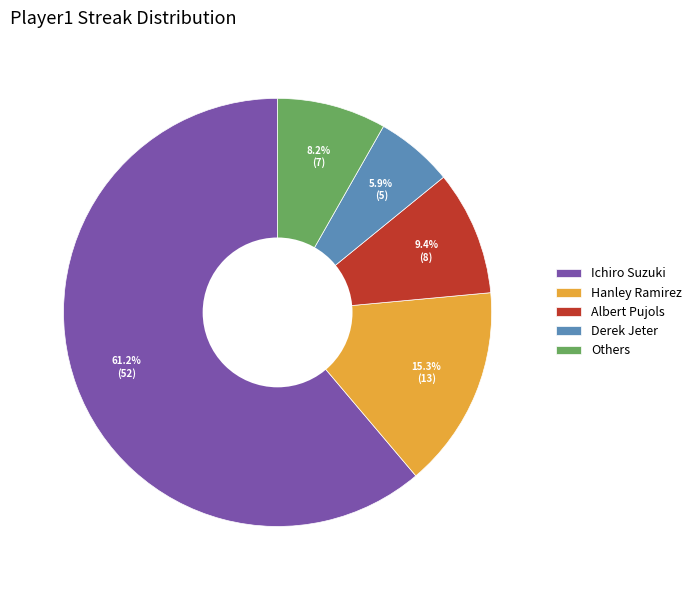

What portion of the pie excludes Derek Jeter?

94.1%